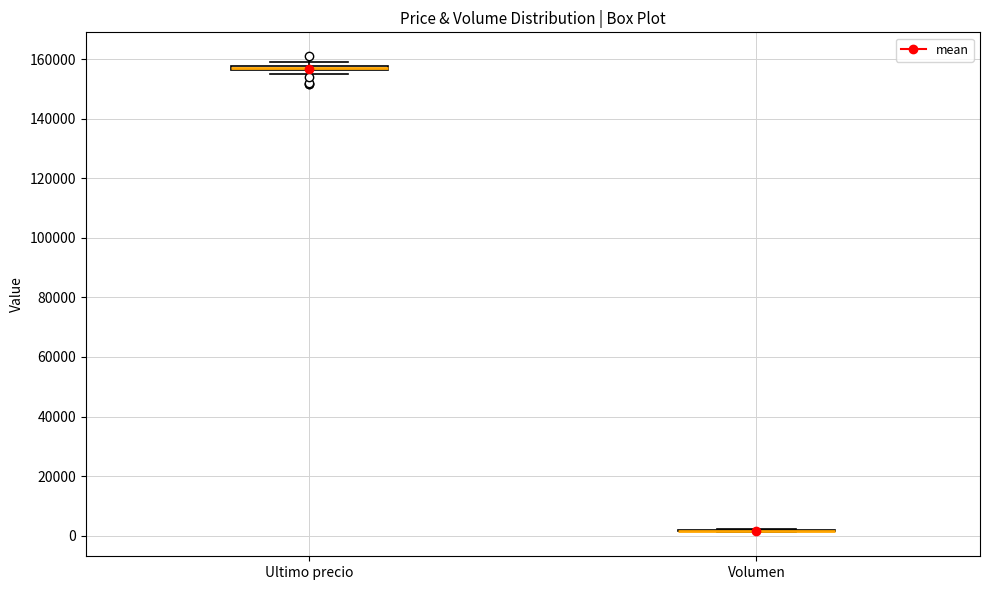

Where is the lower edge of the box for Ultimo precio on the y-axis? The values are not printed on the chart, so give them approximately, as read against the axis.

156000